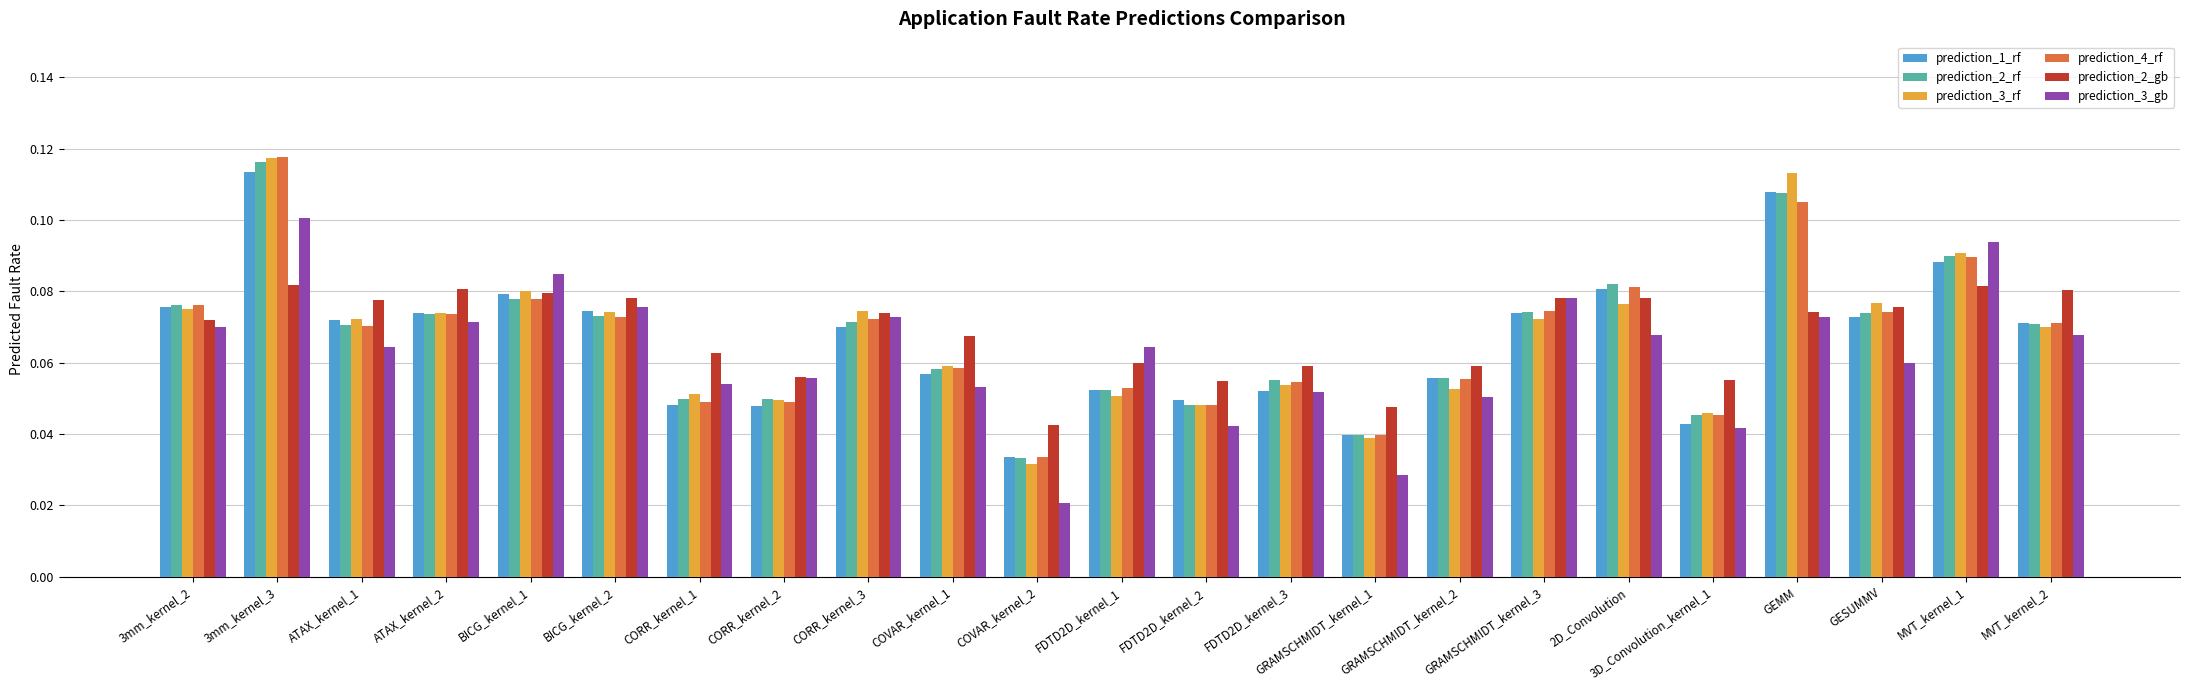

What is the label of the 12th bar from the right?

FDTD2D_kernel_1